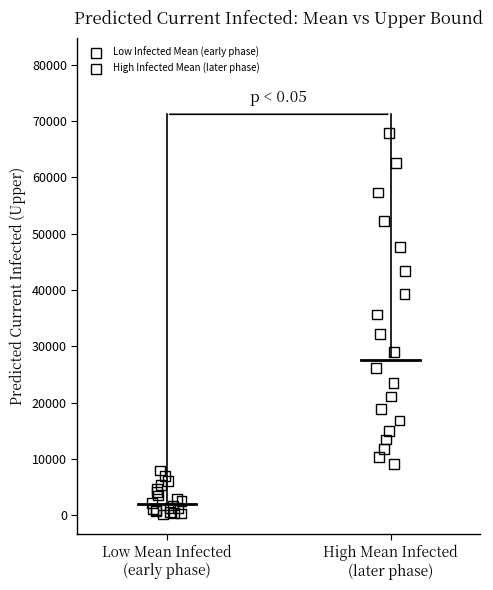

Which series reaches the minimum Y coordinate?

Low Infected Mean (early phase)